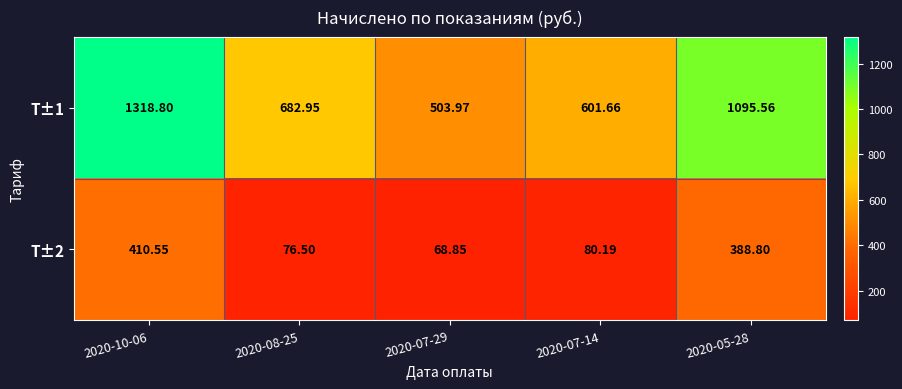

Is the value of Т±2 at 2020-07-29 greater than the value of Т±1 at 2020-08-25?

No